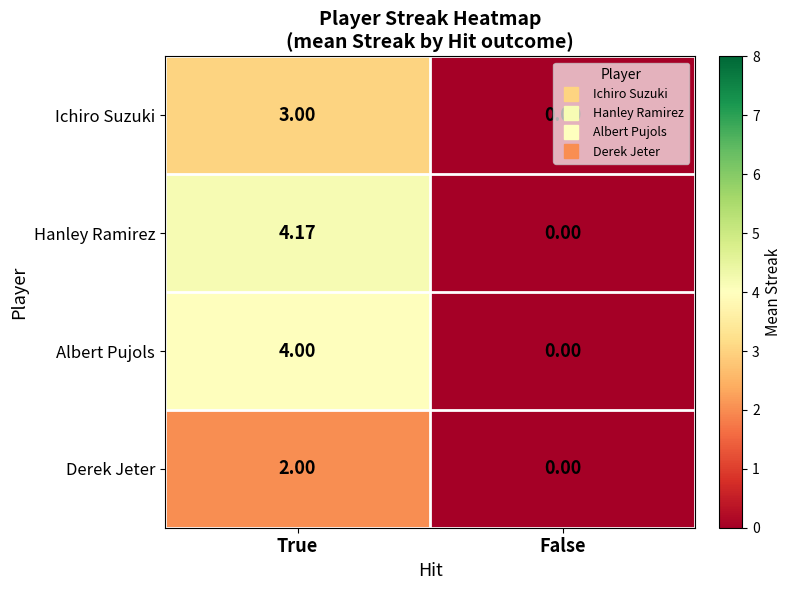

At how many categories does at least one series exceed 3?

1